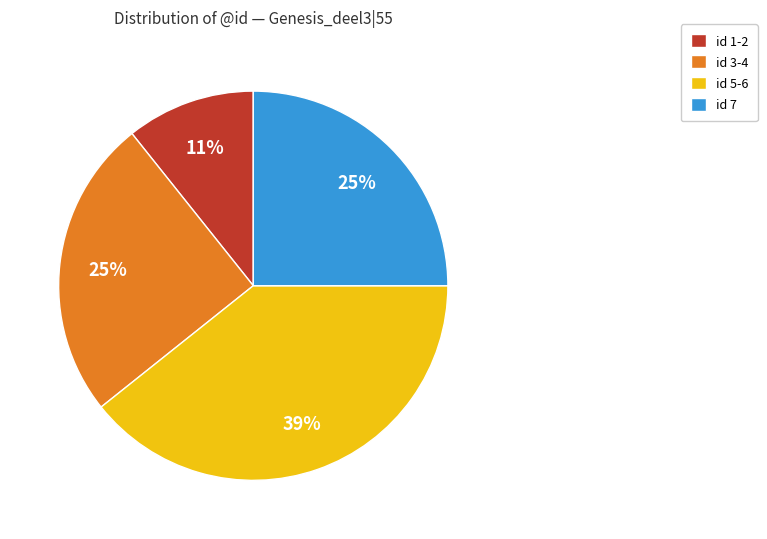

Is it true that id 3-4 is 12% of the pie?

False